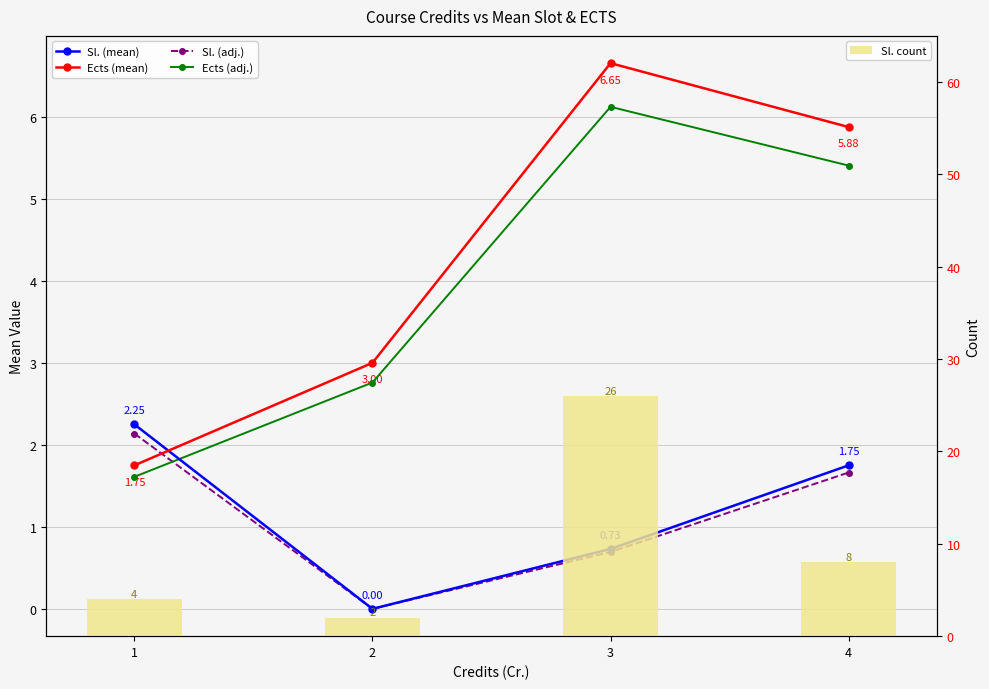

At 2, list the series in order from largest to smallest.

Ects (mean), Ects (adj.), Sl. count, Sl. (mean), Sl. (adj.)